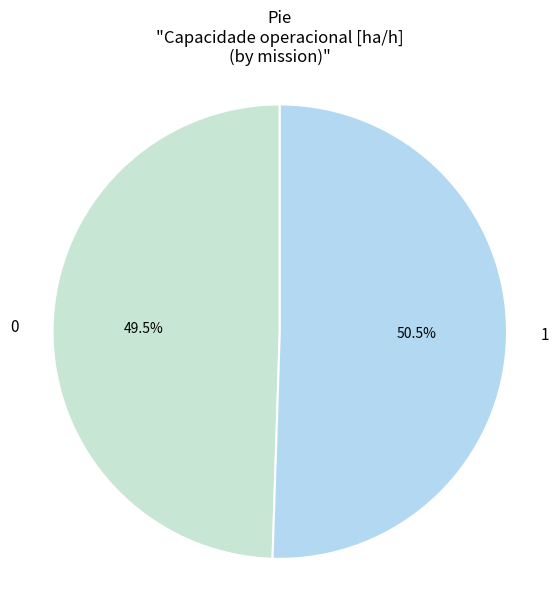

How many segments does this pie chart have?

2